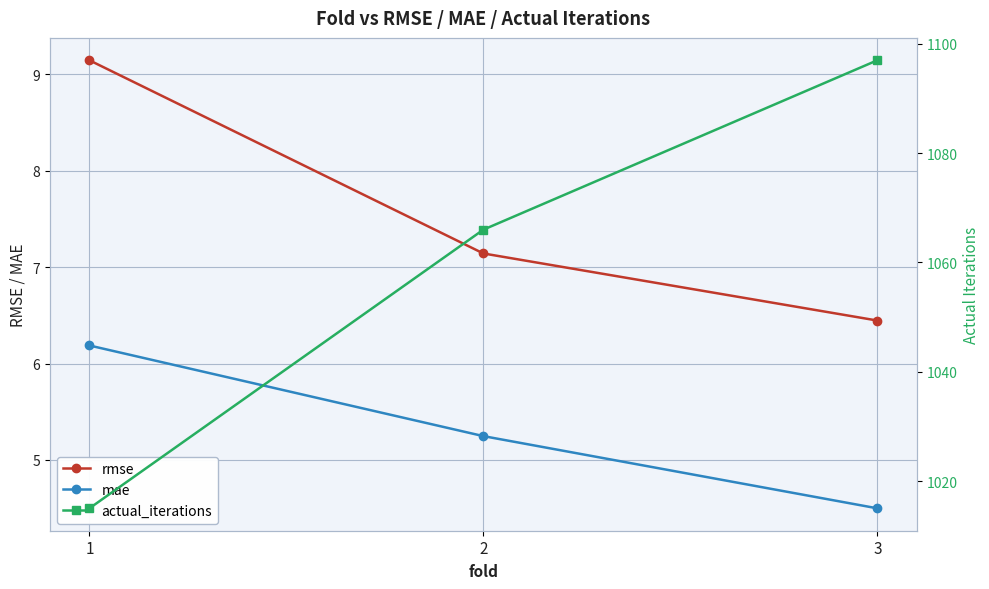

How many lines are shown in the chart?

3